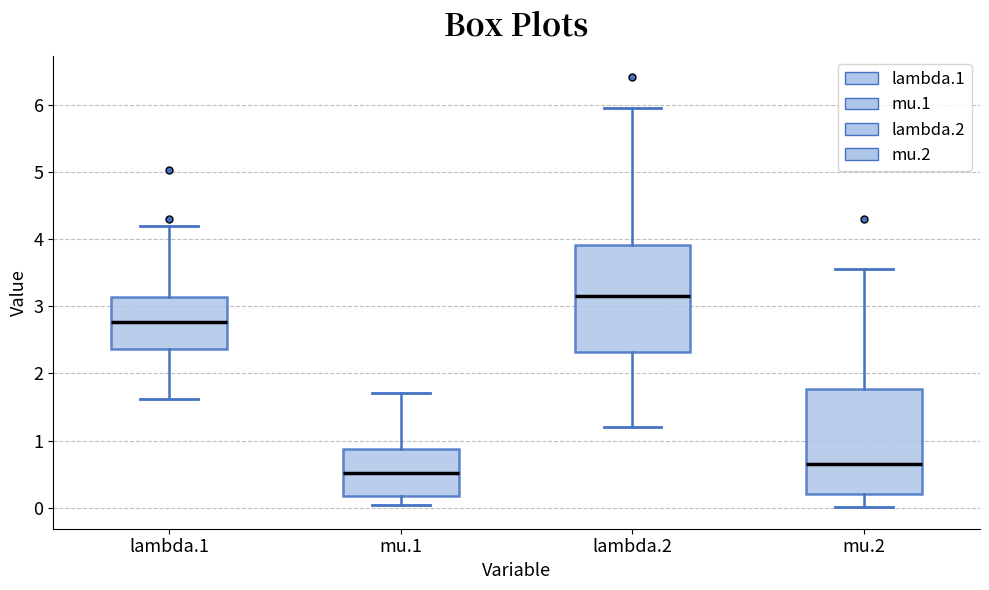

Where does the upper whisker of the box for mu.2 end on the y-axis? The values are not printed on the chart, so give them approximately, as read against the axis.

3.6